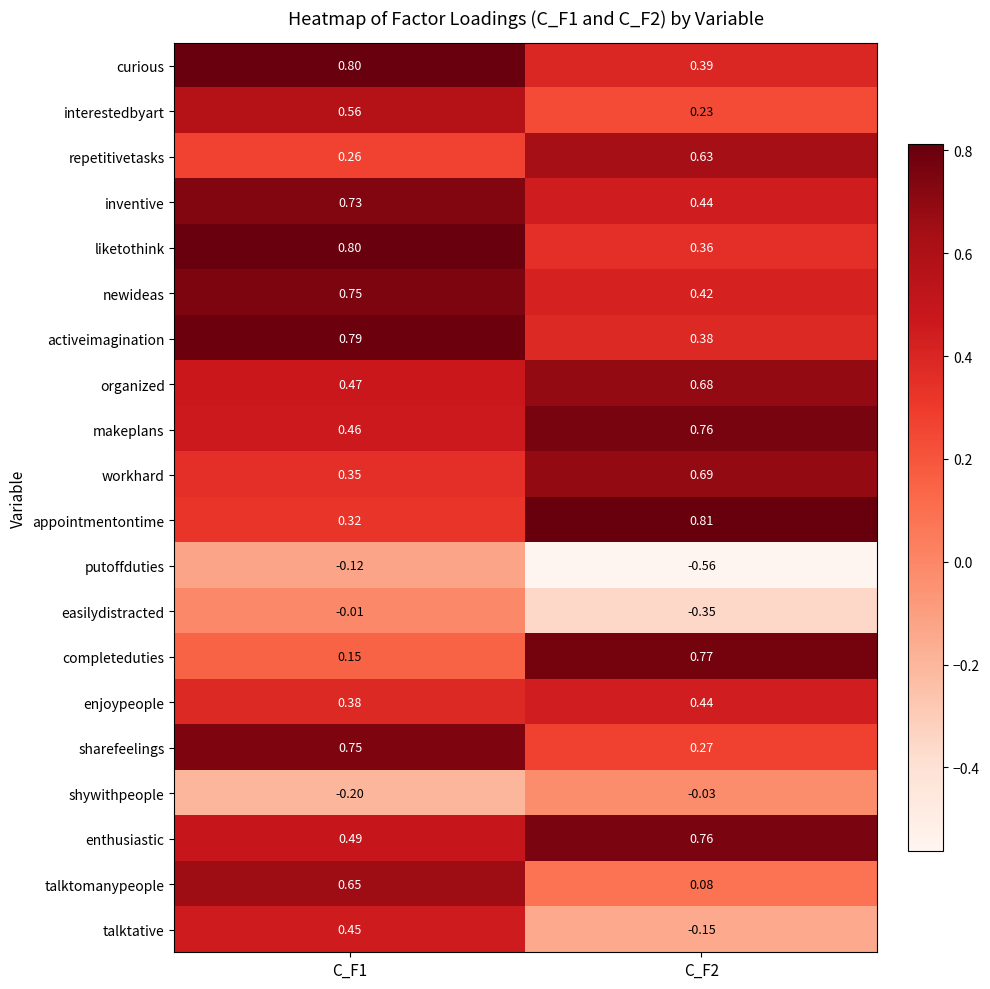

Between C_F1 and C_F2, which series saw the biggest shift?

completeduties